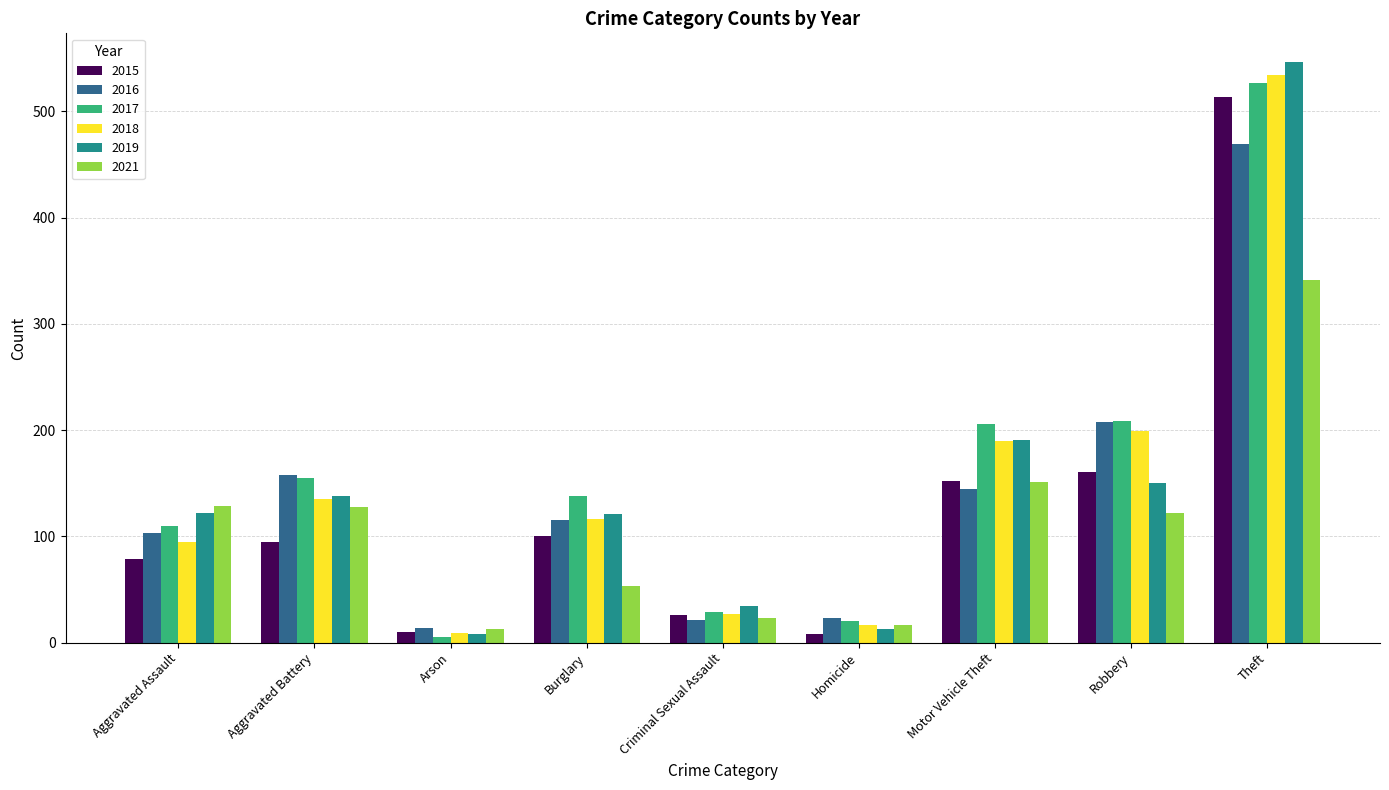

Which series has the largest total across all categories?

2017